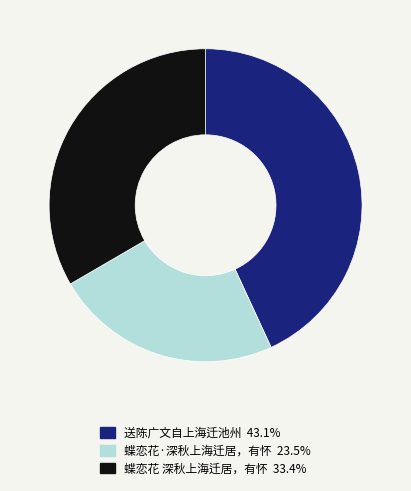

What is the largest slice in the pie chart?

送陈广文自上海迁池州